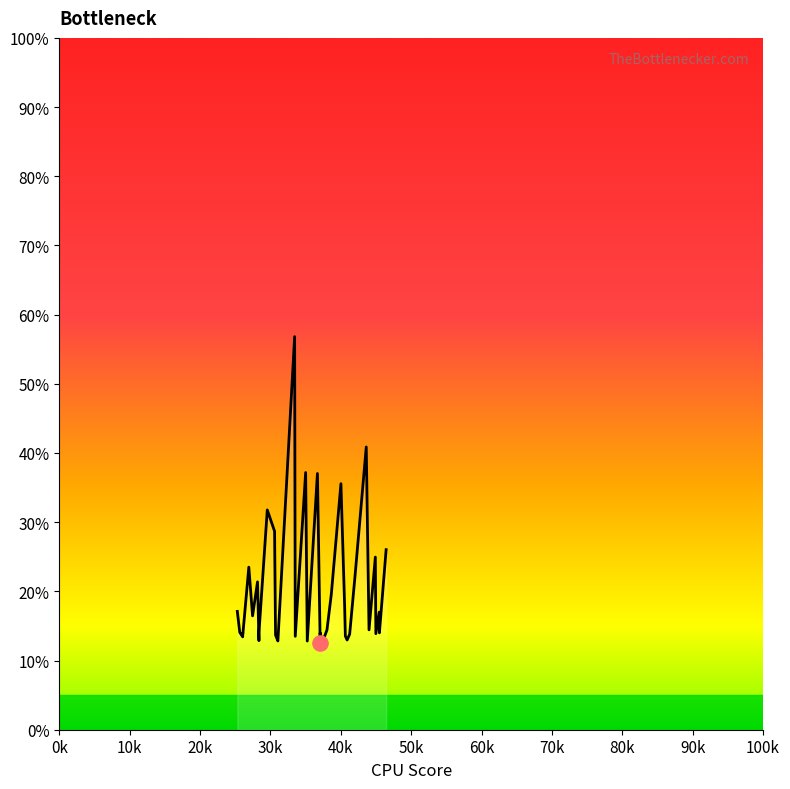

Approximately how many times larger is the value at 41998.8 compared to 38650.9?

1.1